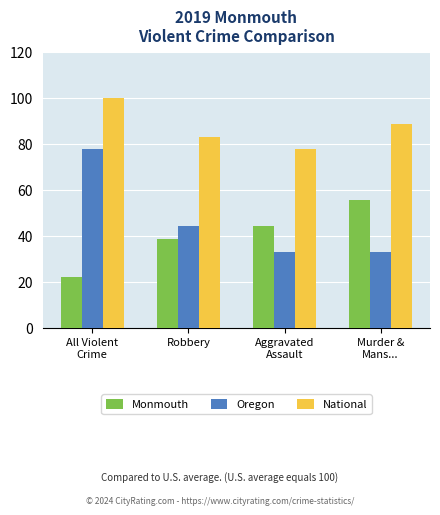

Are the bars grouped side by side (vs. stacked)?

Yes